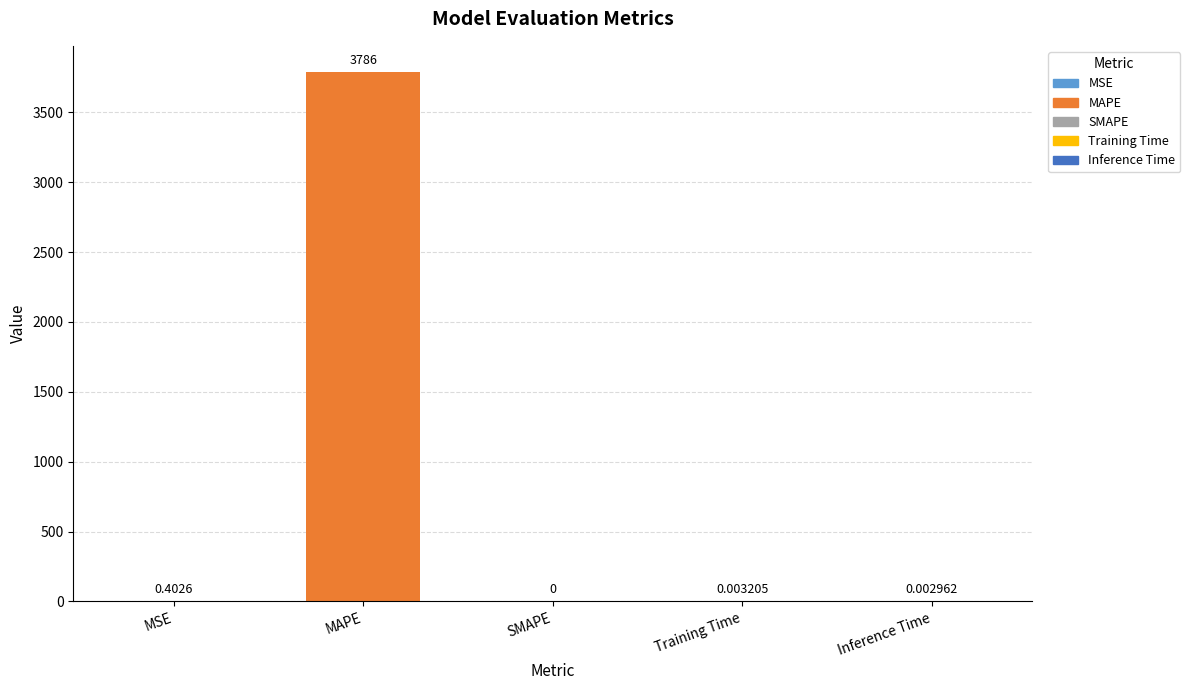

At which label is the value closest to 1893?

MSE